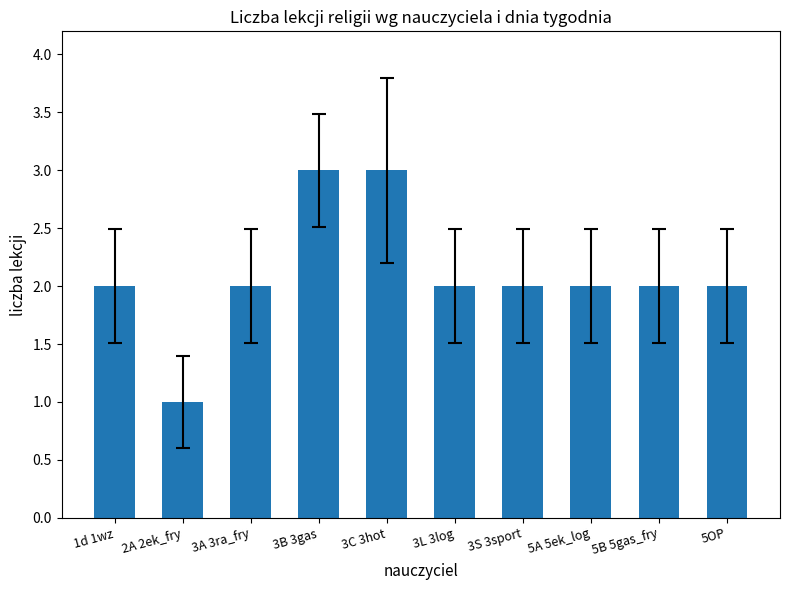

Reading left to right, list all the values displayed in this chart.

1d 1wz=2	2A 2ek_fry=1	3A 3ra_fry=2	3B 3gas=3	3C 3hot=3	3L 3log=2	3S 3sport=2	5A 5ek_log=2	5B 5gas_fry=2	5OP=2